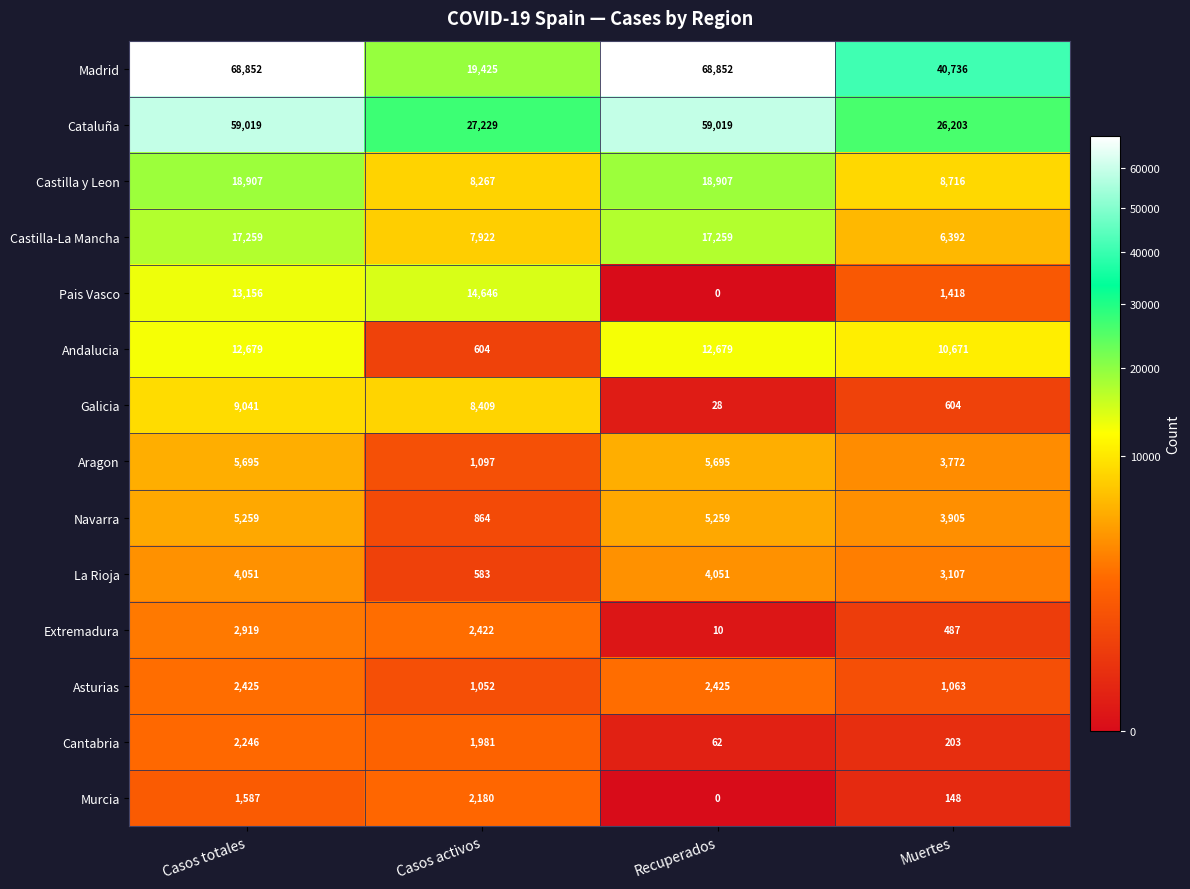

Rank the series at Muertes from highest to lowest value.

Madrid, Cataluña, Andalucia, Castilla y Leon, Castilla-La Mancha, Navarra, Aragon, La Rioja, Pais Vasco, Asturias, Galicia, Extremadura, Cantabria, Murcia